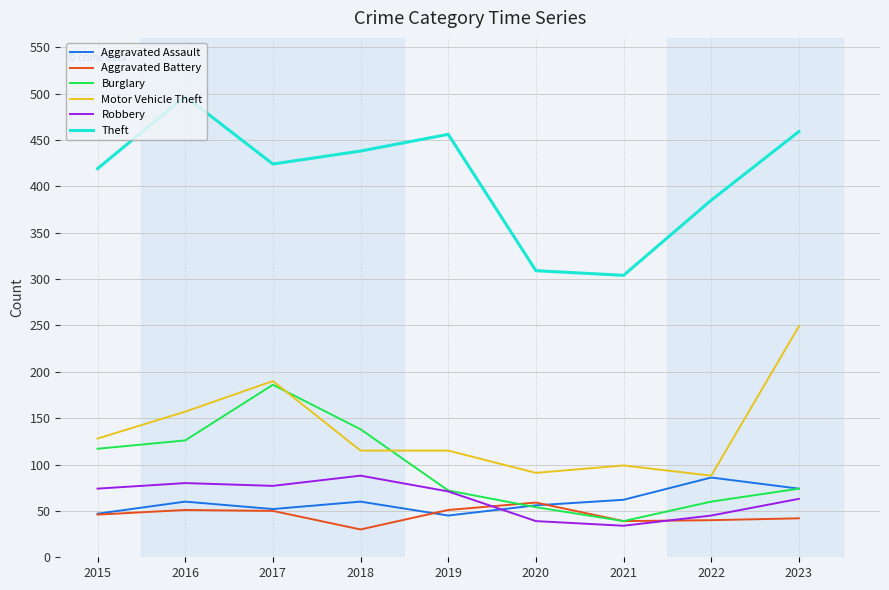

Which series has the widest spread of values?

Theft